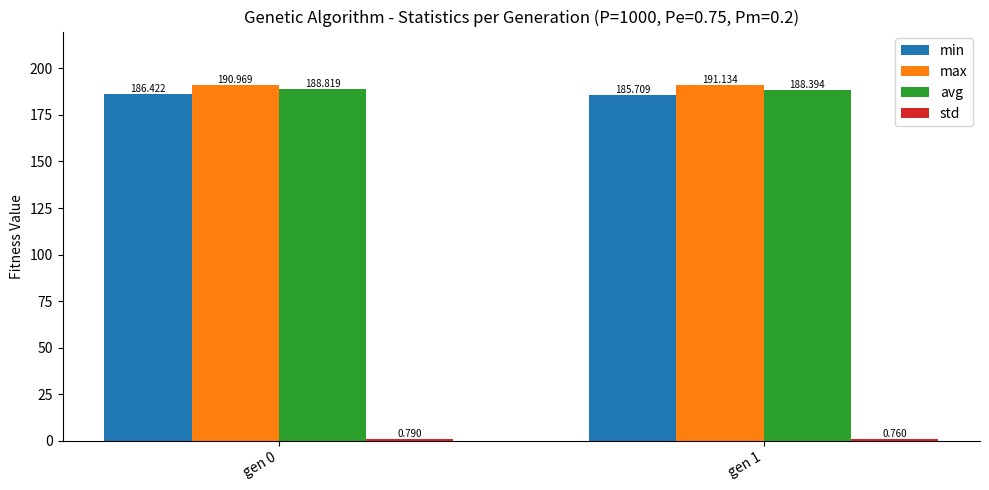

What is the value of the min bar at the 2nd from the left?

185.7